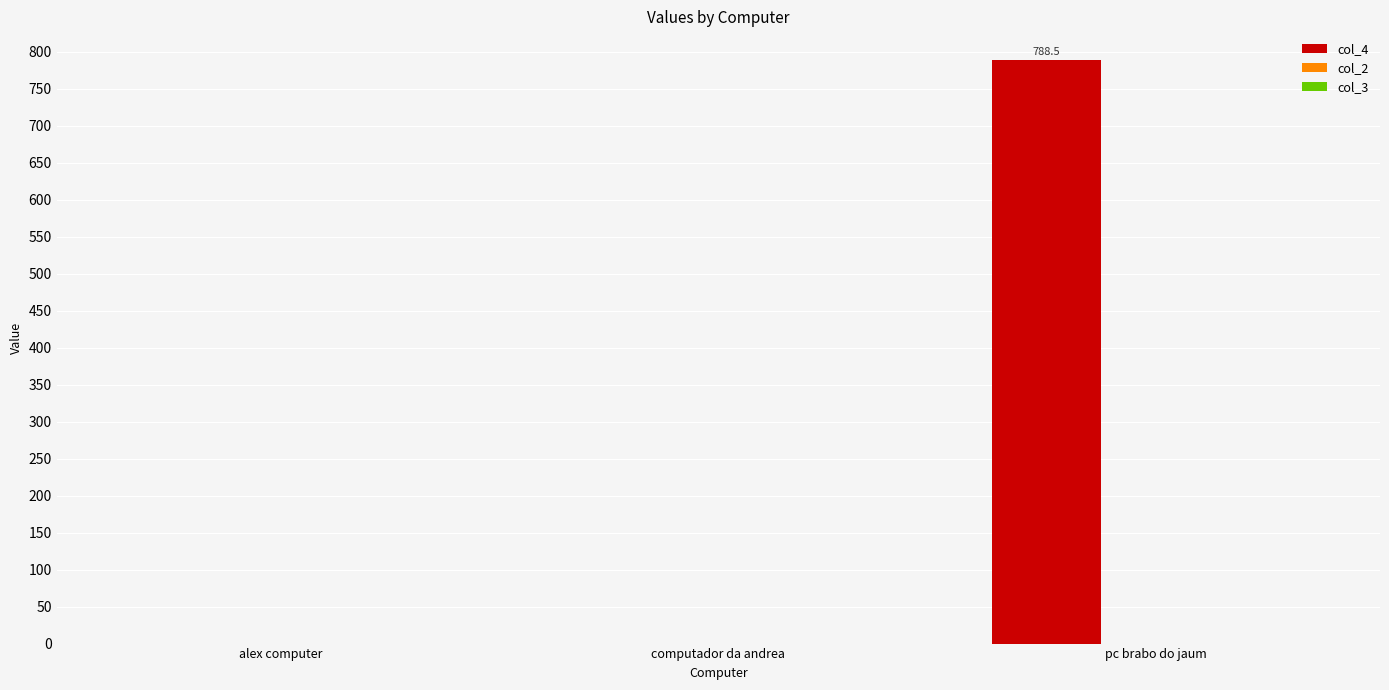

Between computador da andrea and pc brabo do jaum, which is larger?

pc brabo do jaum